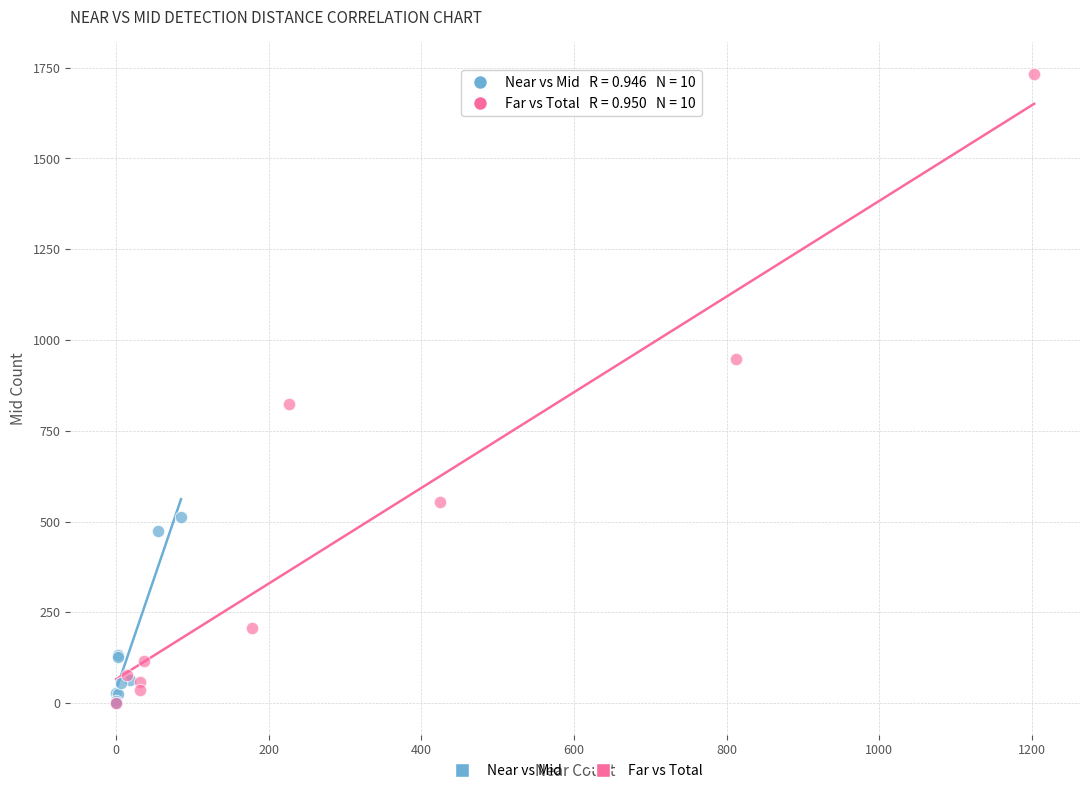

Which series contains the highest Y value?

Far vs Total